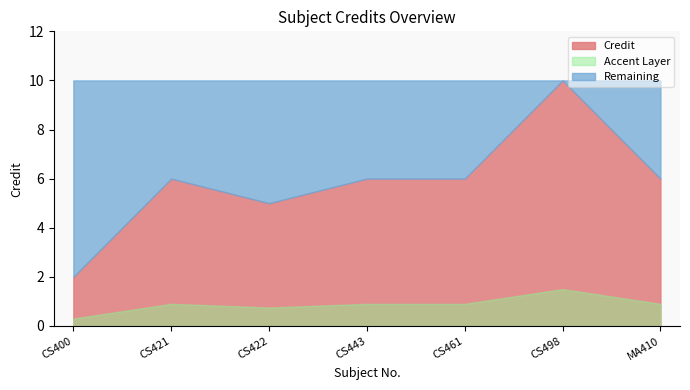

What is the difference between the second highest and second lowest values?

1